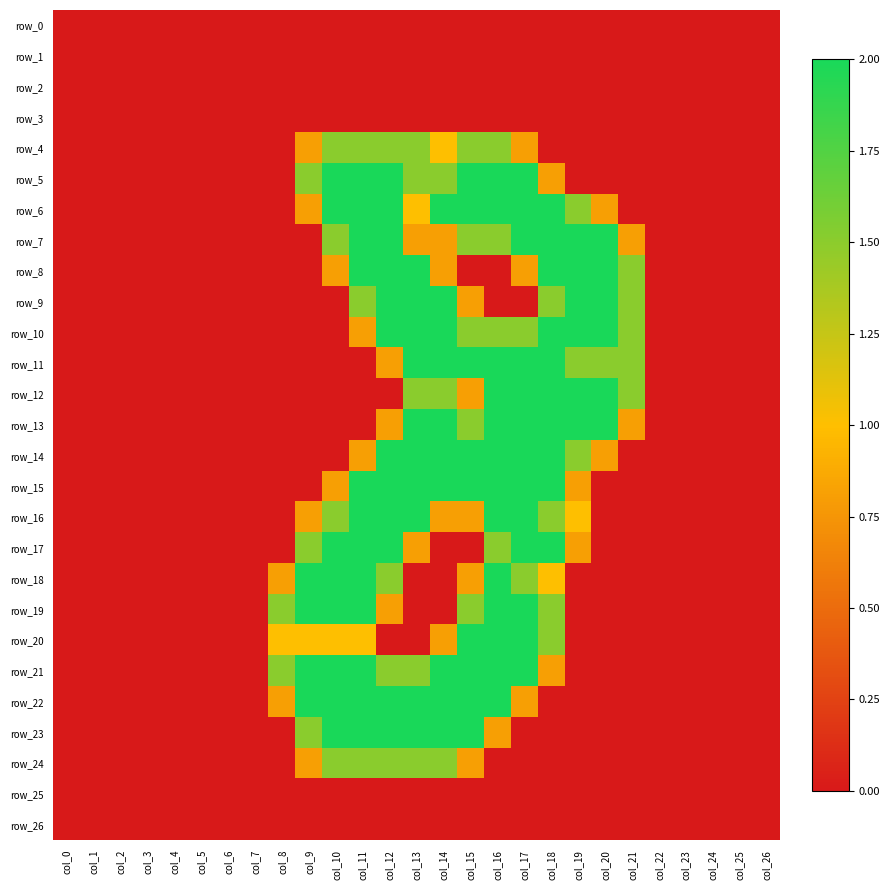

True or false: row_16 has a value of 0.8 at col_14.

True